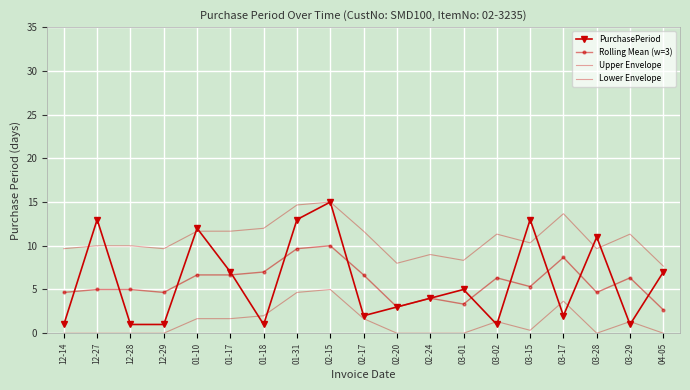

Reading right to left, what are all the values shown in this chart?

PurchasePeriod: 7.0	1.0	11.0	2.0	13.0	1.0	5.0	4.0	3.0	2.0	15.0	13.0	1.0	7.0	12.0	1.0	1.0	13.0	1.0
Rolling Mean (w=3): 2.7	6.3	4.7	8.7	5.3	6.3	3.3	4.0	3.0	6.7	10.0	9.7	7.0	6.7	6.7	4.7	5.0	5.0	4.7
Upper Envelope: 7.7	11.3	9.7	13.7	10.3	11.3	8.3	9.0	8.0	11.7	15.0	14.7	12.0	11.7	11.7	9.7	10.0	10.0	9.7
Lower Envelope: 0.0	1.3	0.0	3.7	0.3	1.3	0.0	0.0	0.0	1.7	5.0	4.7	2.0	1.7	1.7	0.0	0.0	0.0	0.0